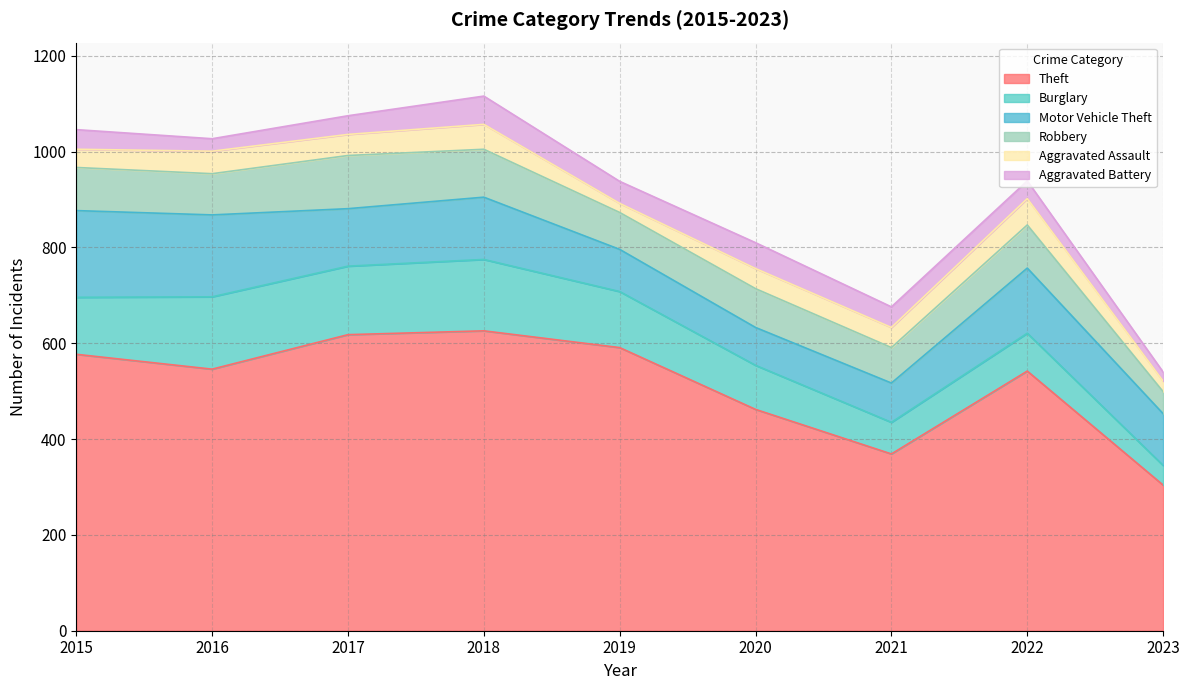

What is the value of the Burglary point at the 8th from the left?

79